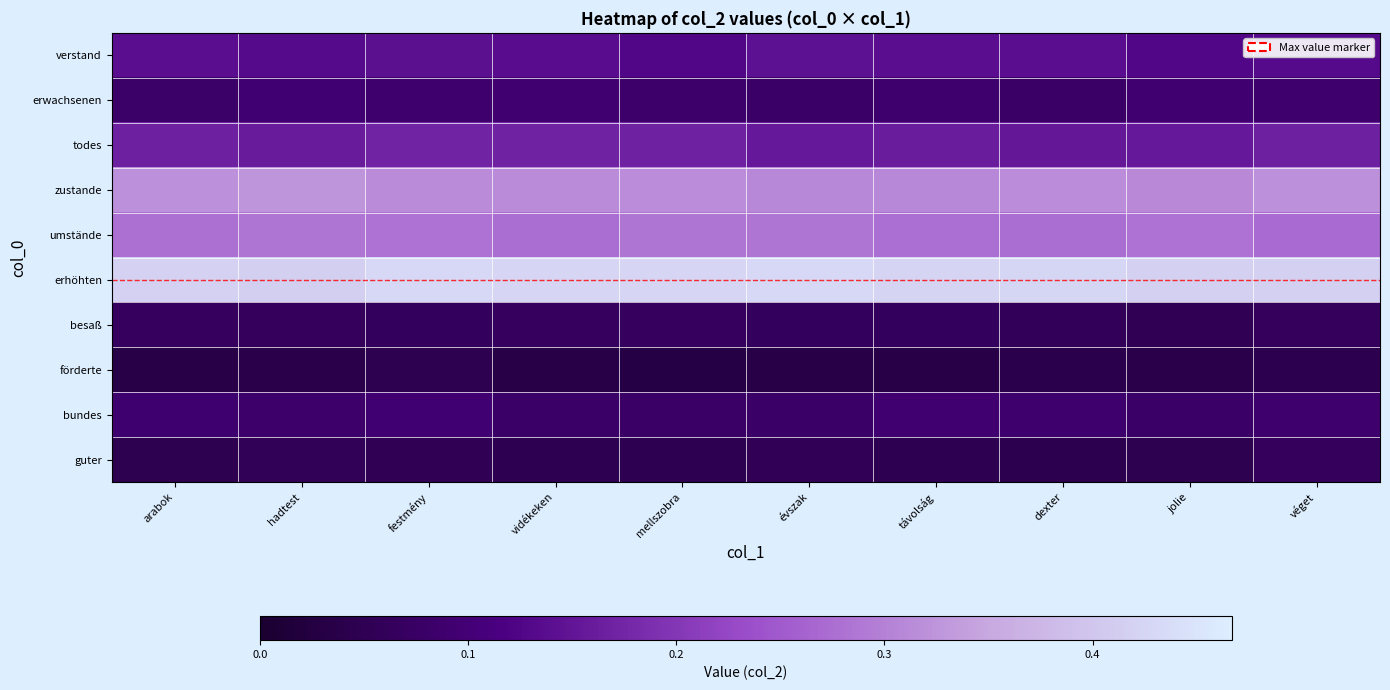

Which label corresponds to the largest value in the chart?

festmény